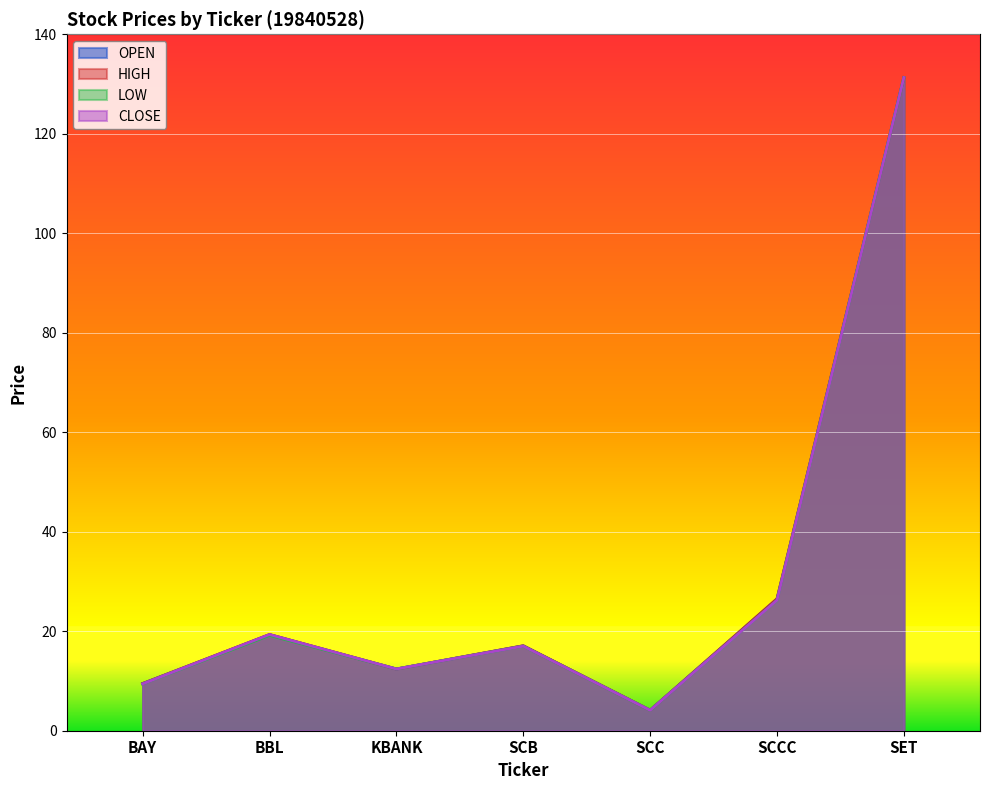

True or false: CLOSE and HIGH intersect in this chart.

False